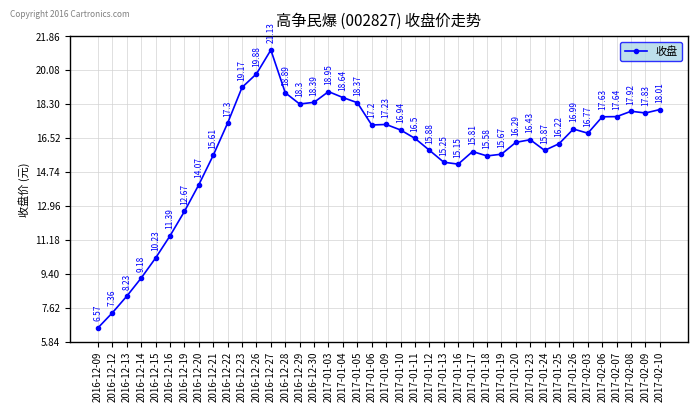

List the labels in order of value, largest first.

2016-12-27, 2016-12-26, 2016-12-23, 2017-01-03, 2016-12-28, 2017-01-04, 2016-12-30, 2017-01-05, 2016-12-29, 2017-02-10, 2017-02-08, 2017-02-09, 2017-02-07, 2017-02-06, 2016-12-22, 2017-01-09, 2017-01-06, 2017-01-26, 2017-01-10, 2017-02-03, 2017-01-11, 2017-01-23, 2017-01-20, 2017-01-25, 2017-01-12, 2017-01-24, 2017-01-17, 2017-01-19, 2016-12-21, 2017-01-18, 2017-01-13, 2017-01-16, 2016-12-20, 2016-12-19, 2016-12-16, 2016-12-15, 2016-12-14, 2016-12-13, 2016-12-12, 2016-12-09